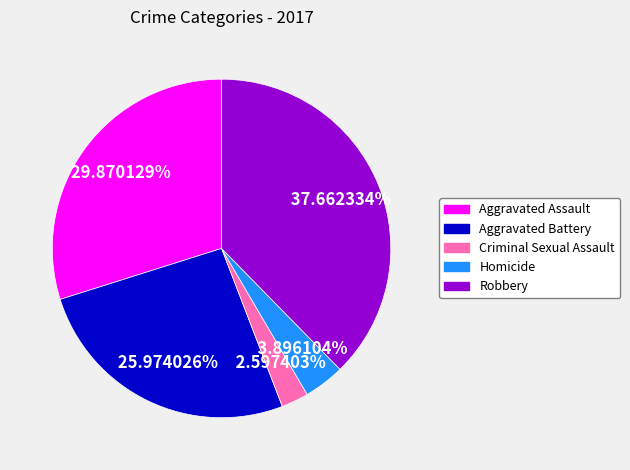

Which has a higher value, Aggravated Battery or Criminal Sexual Assault?

Aggravated Battery